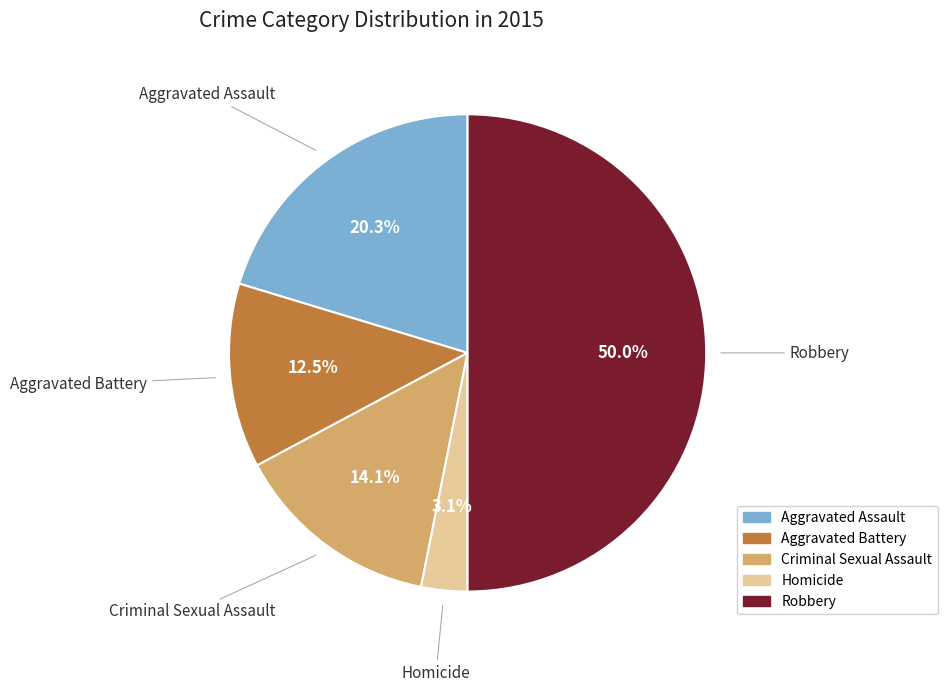

Is Aggravated Battery the majority of the pie?

No